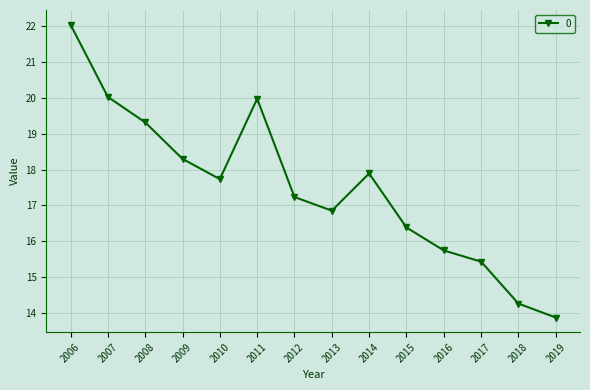

What is the maximum value shown in the chart?

22.0